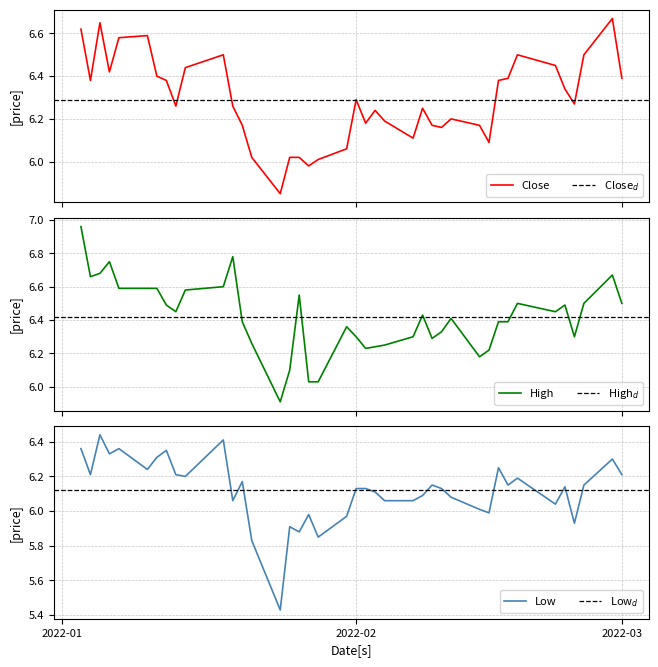

True or false: Low has more than 0 points higher than both neighbors.

True